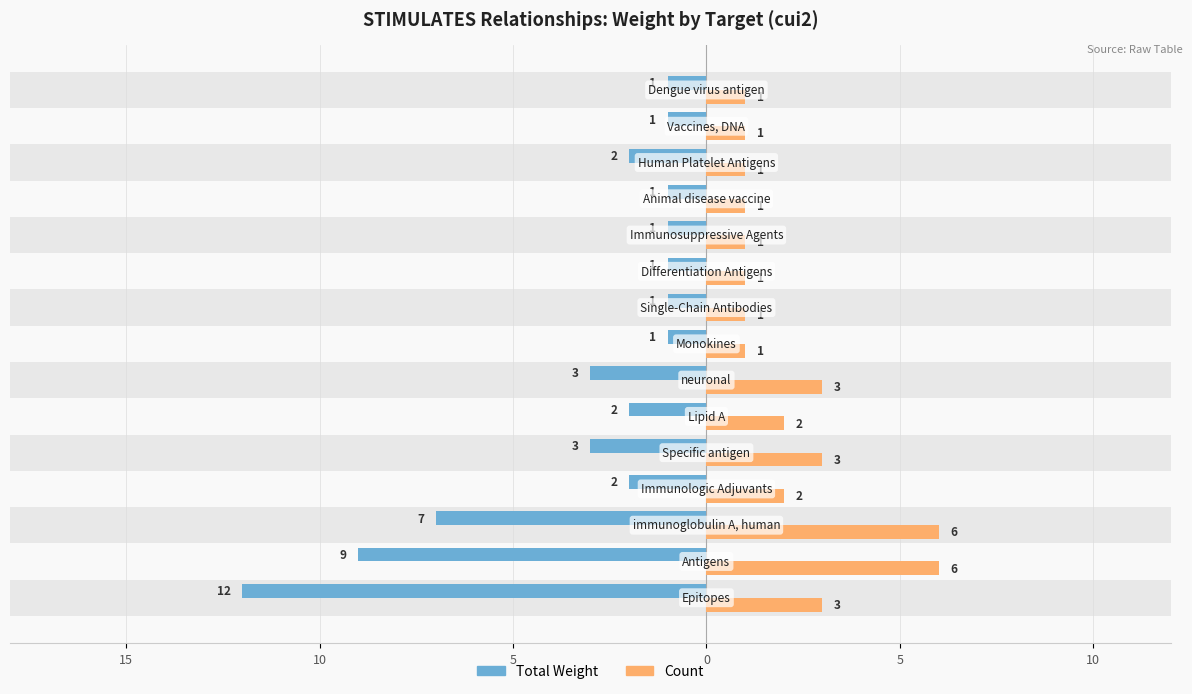

At how many categories does at least one series exceed 0?

15